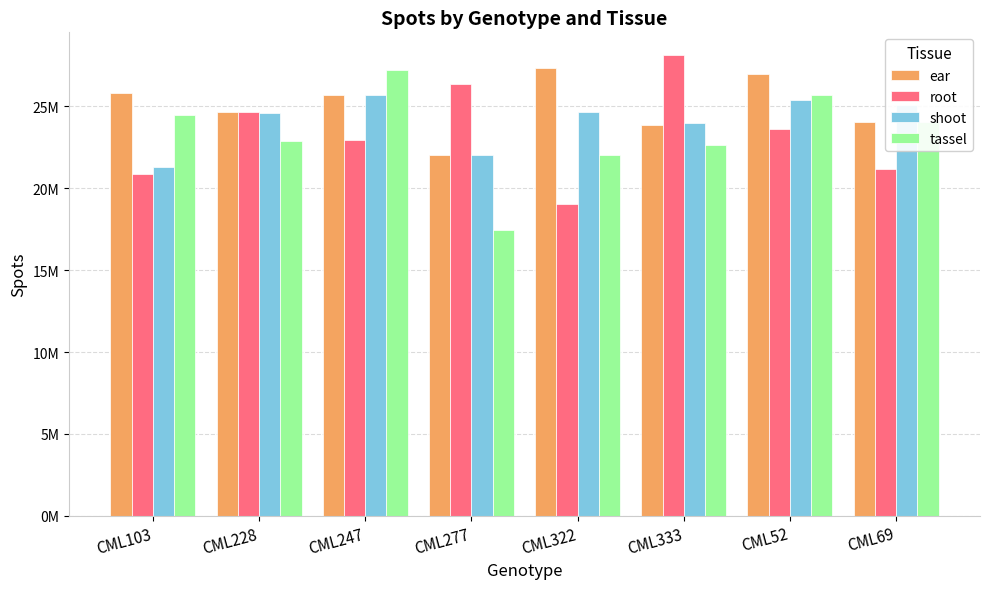

What is the difference between the maximum and minimum values in the ear series?

5272932